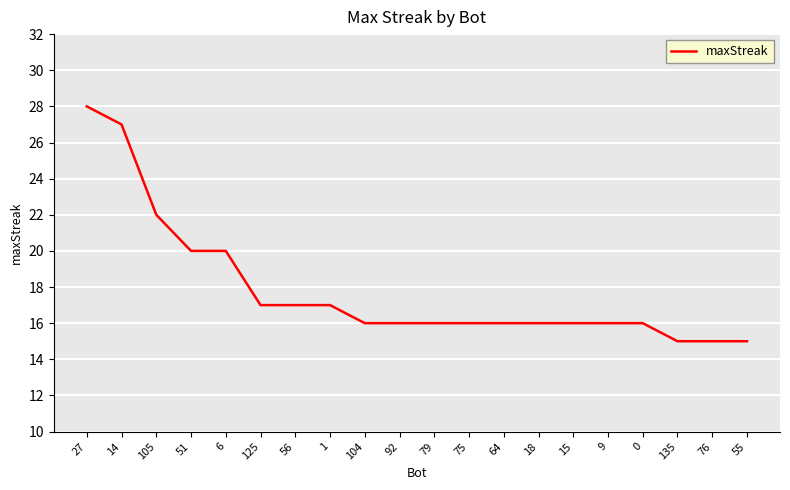

Is it true that the value at 27 is 28?

True